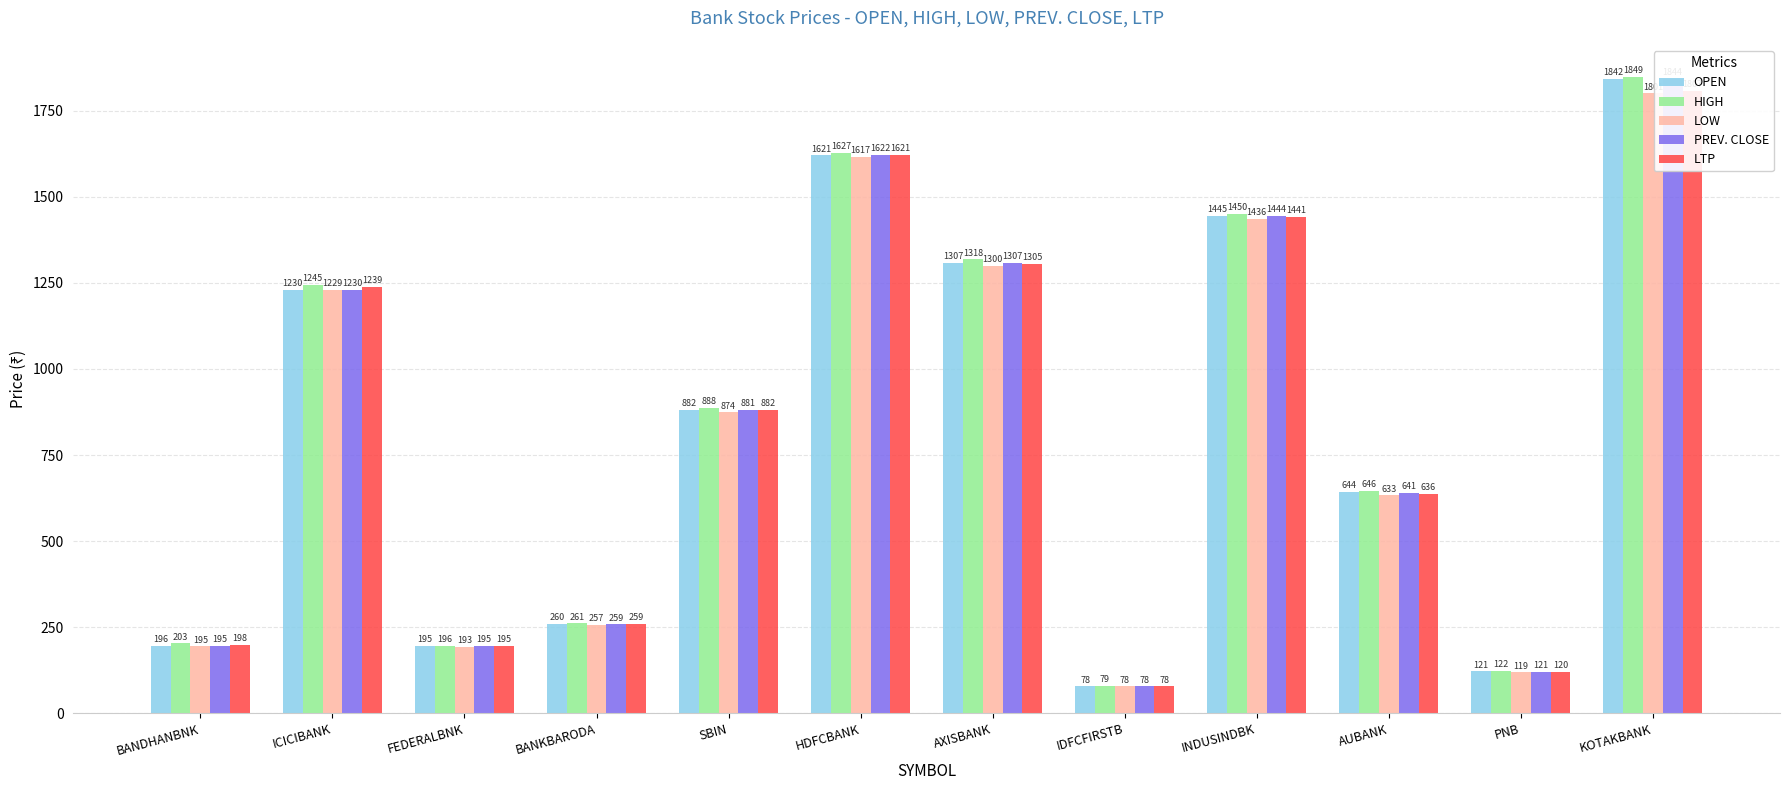

What is the value of the PREV. CLOSE bar at the 9th from the left?

1444.0